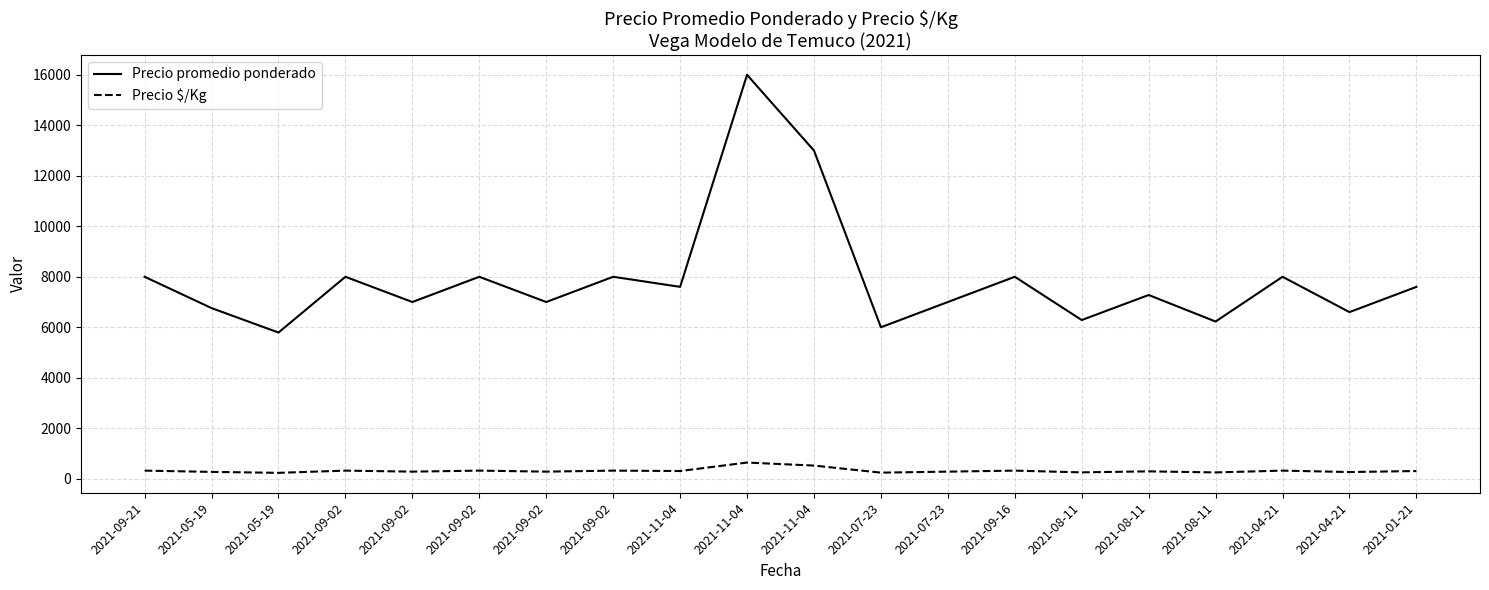

True or false: Precio promedio ponderado has a value of 7000 at 2021-07-23.

True